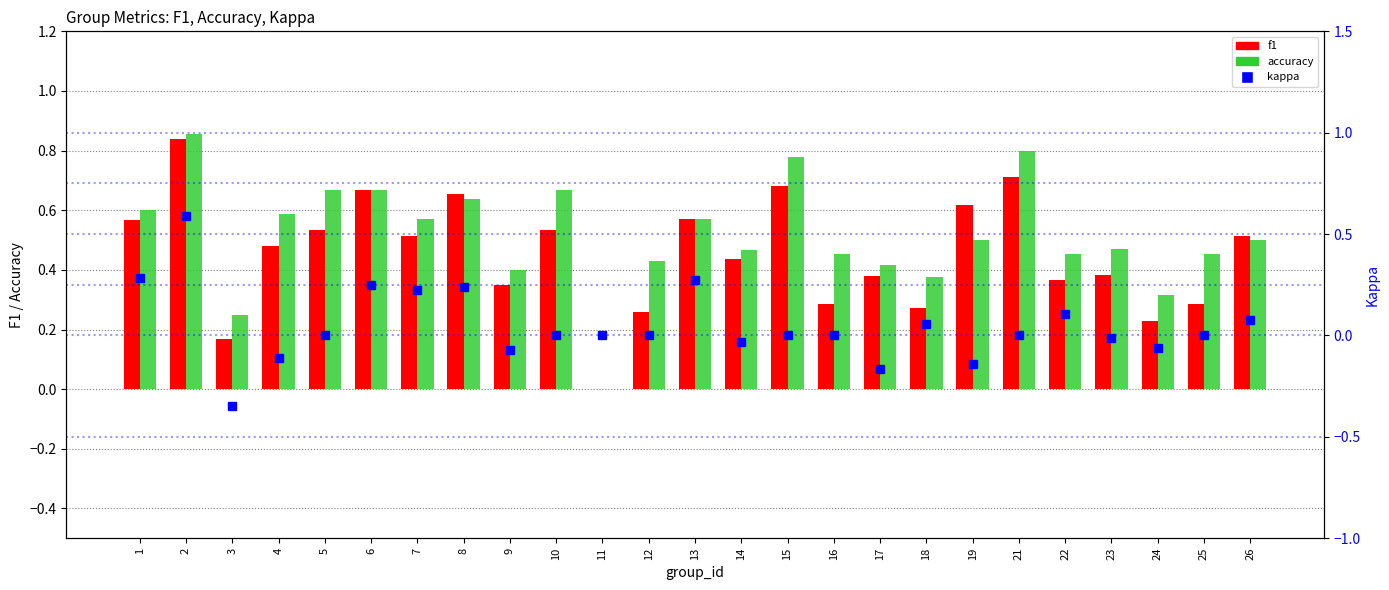

At how many categories does at least one series exceed 0?

24